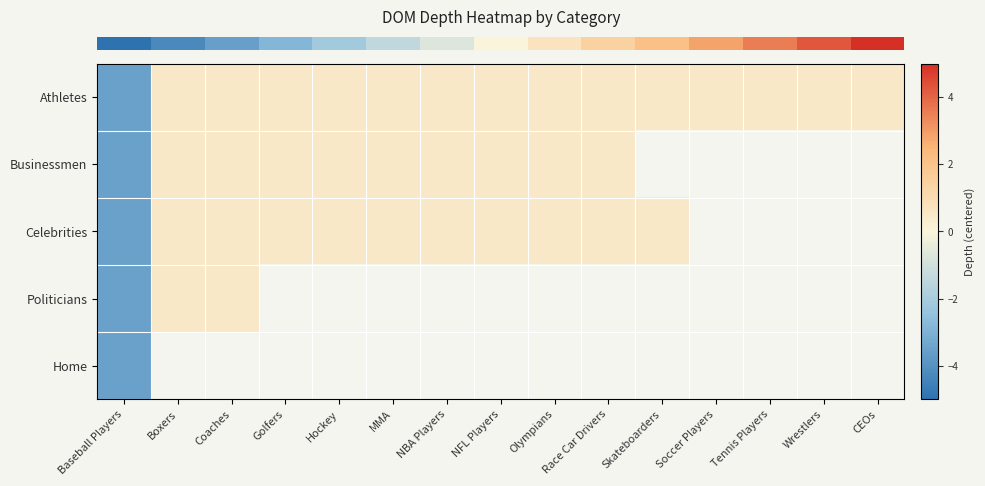

Where does the row_2 series first go above 0?

Boxers